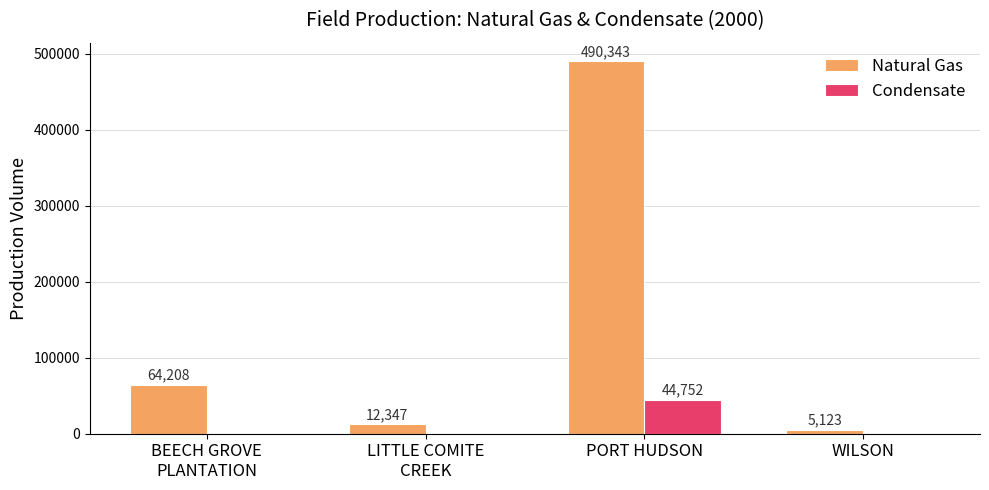

How many distinct data groups are displayed?

2